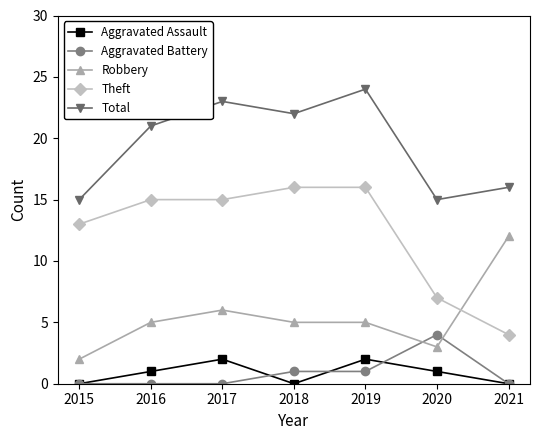

List the series in order of their peak value, lowest first.

Aggravated Assault, Aggravated Battery, Robbery, Theft, Total